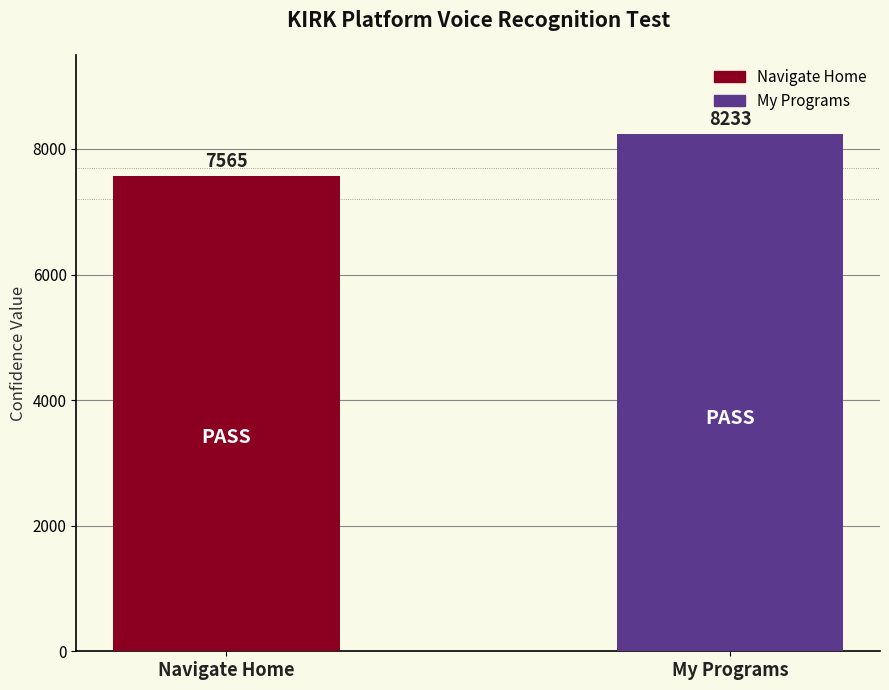

Are the bars grouped side by side (vs. stacked)?

Yes